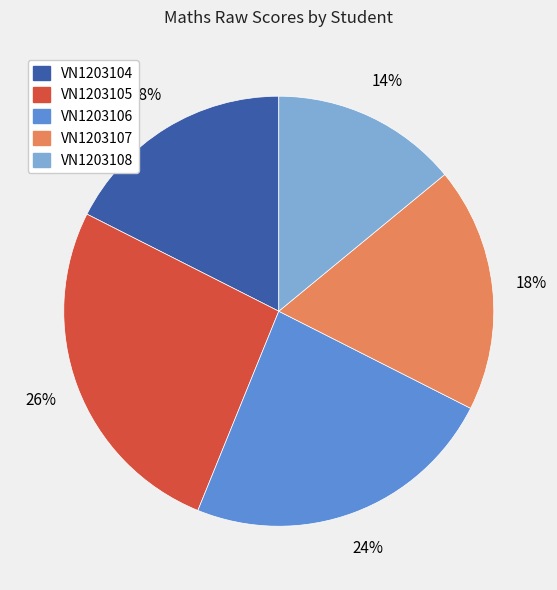

How many segments does this pie chart have?

5